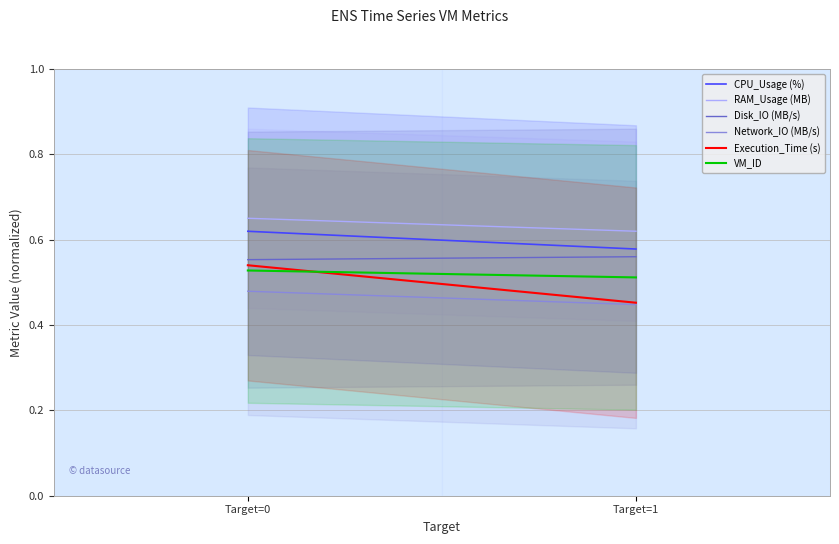

What is the sum of all RAM_Usage (MB) values?

1.3